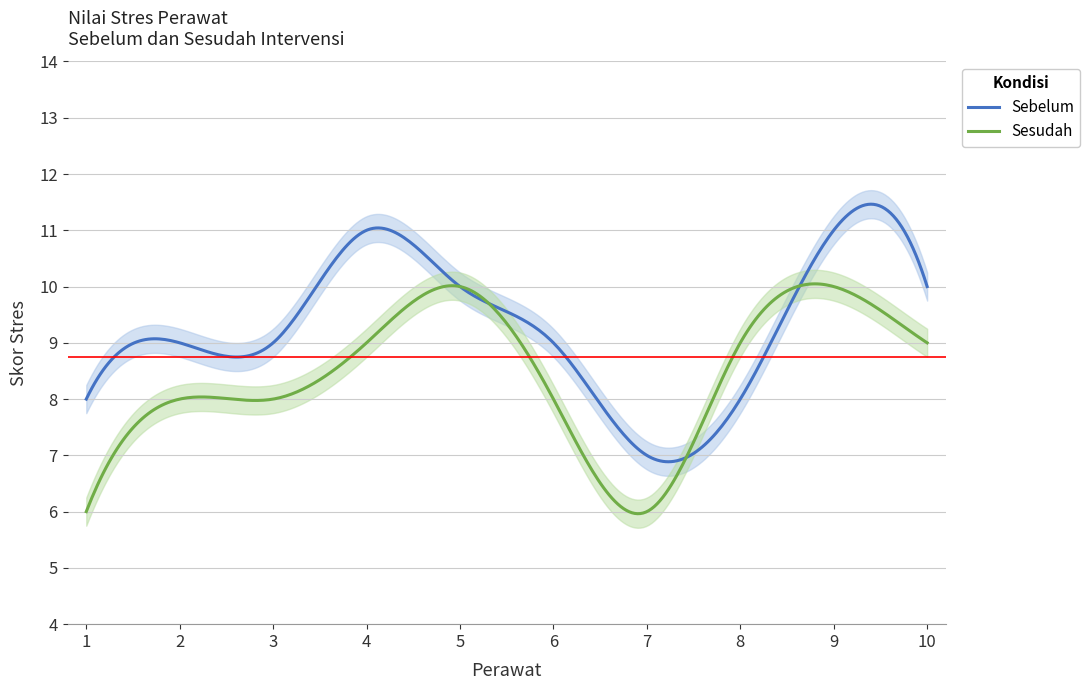

Does the chart have visible grid lines?

Yes